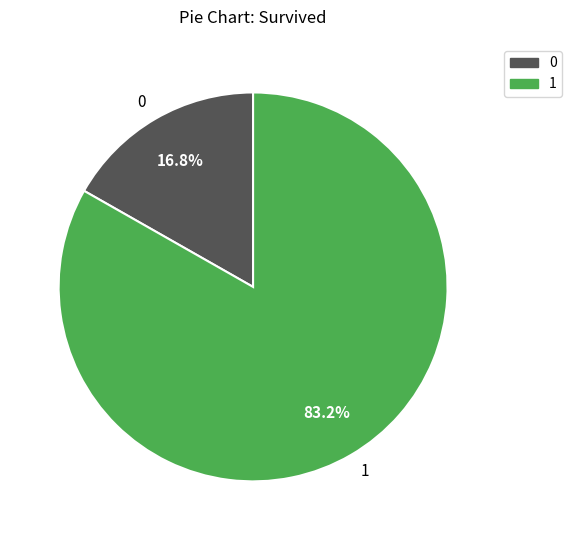

Count the number of slices in the pie.

2